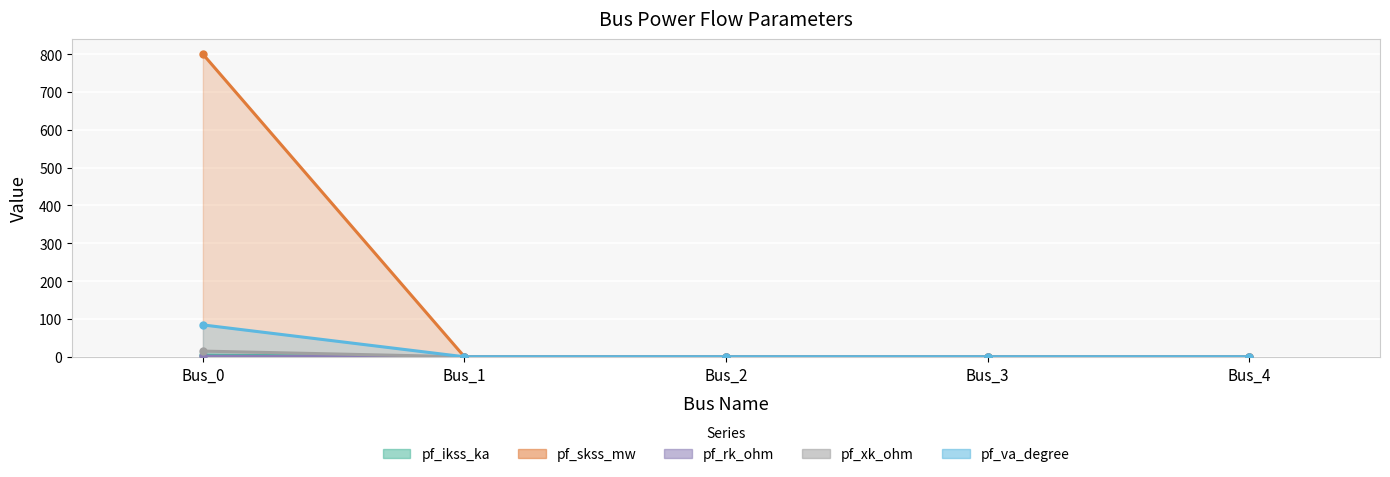

Rank the series at Bus_3 from lowest to highest value.

pf_ikss_ka, pf_skss_mw, pf_rk_ohm, pf_xk_ohm, pf_va_degree